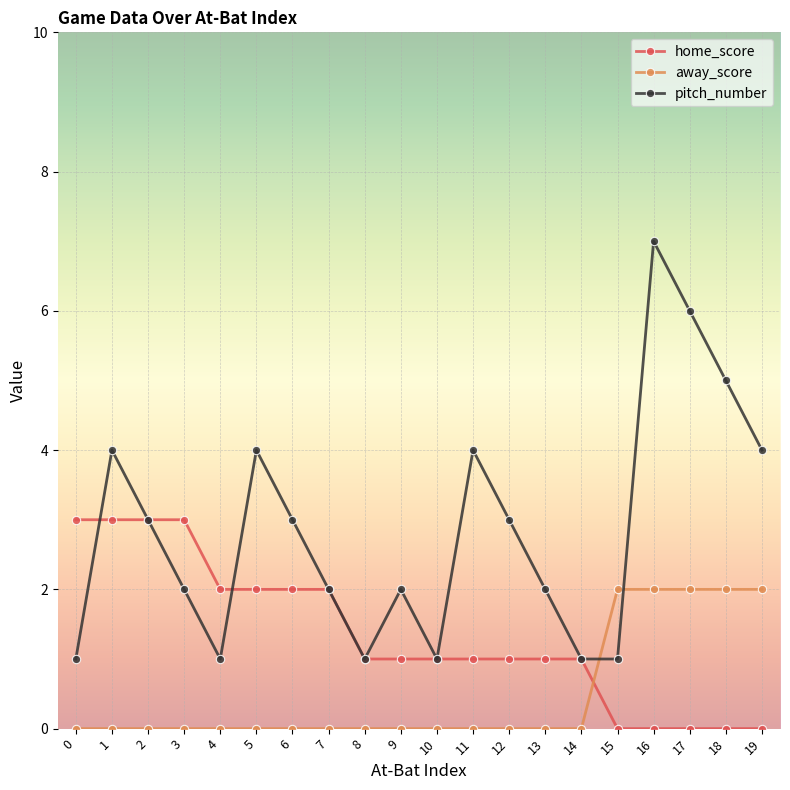

What is the highest value of the home_score series?

3